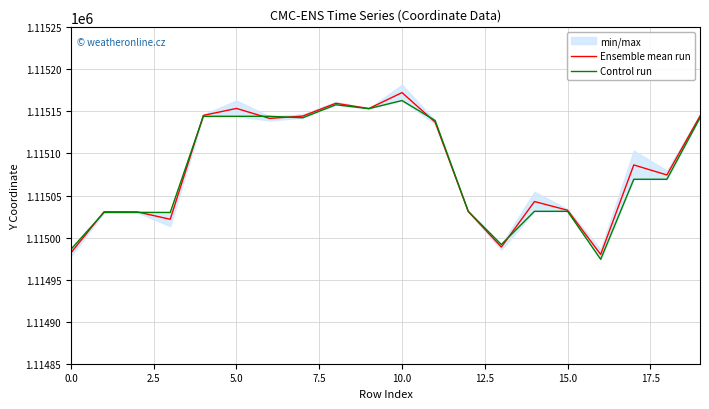

Does the chart display data point markers on the line(s)?

No